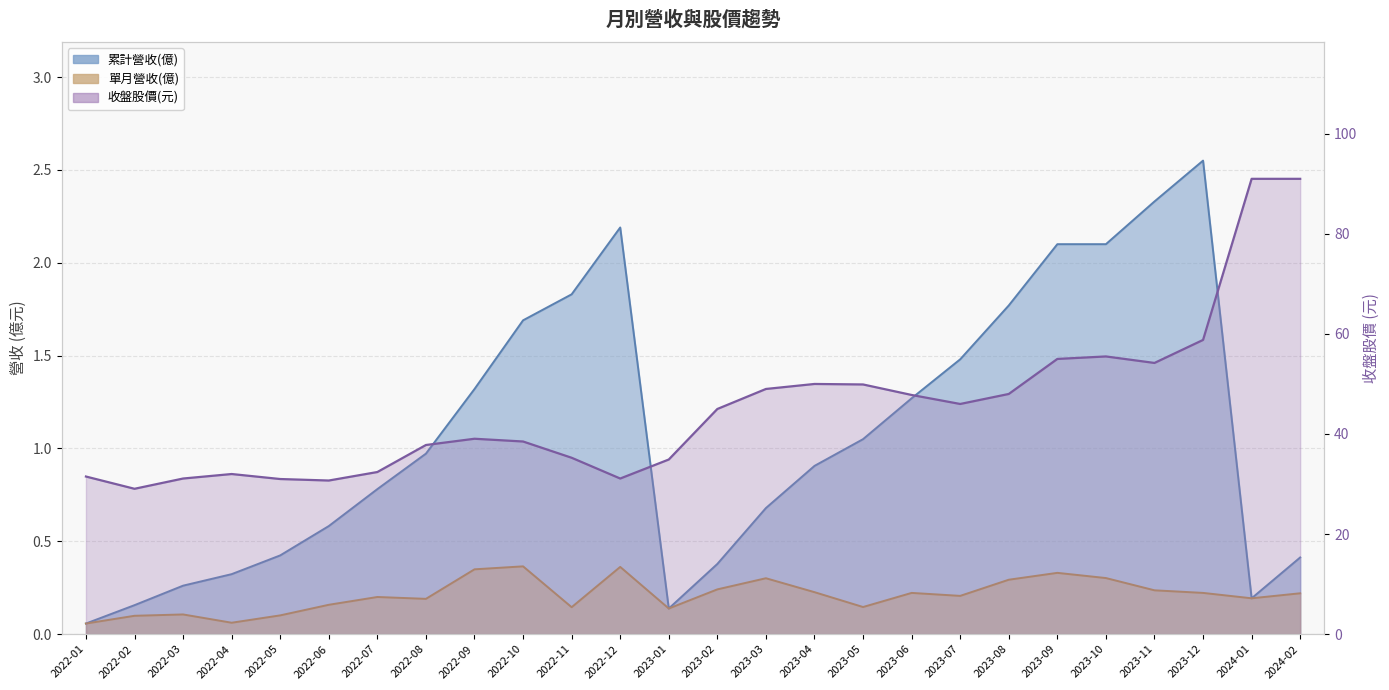

Where is 收盤股價(元) nearest to the value 60?

2023-12